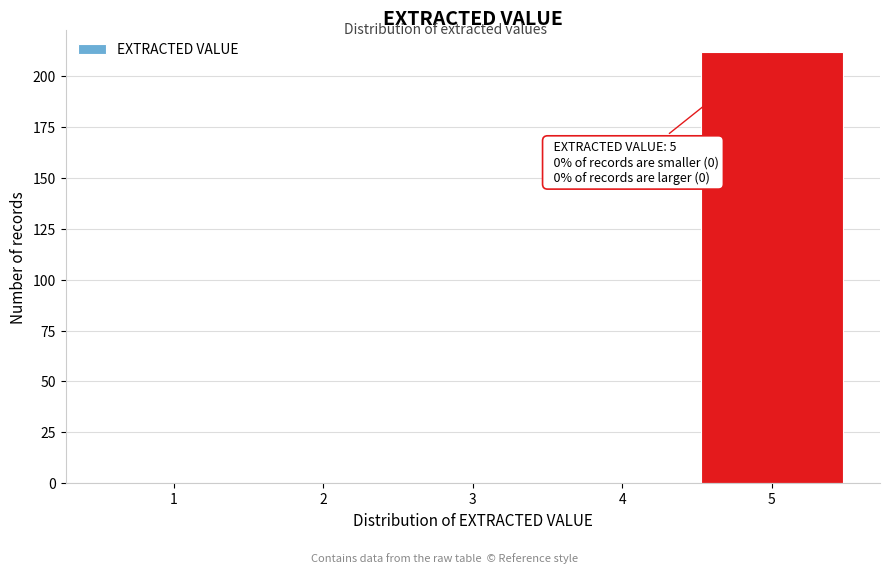

Which range on the x-axis has the tallest bar?

4.5 to 5.5